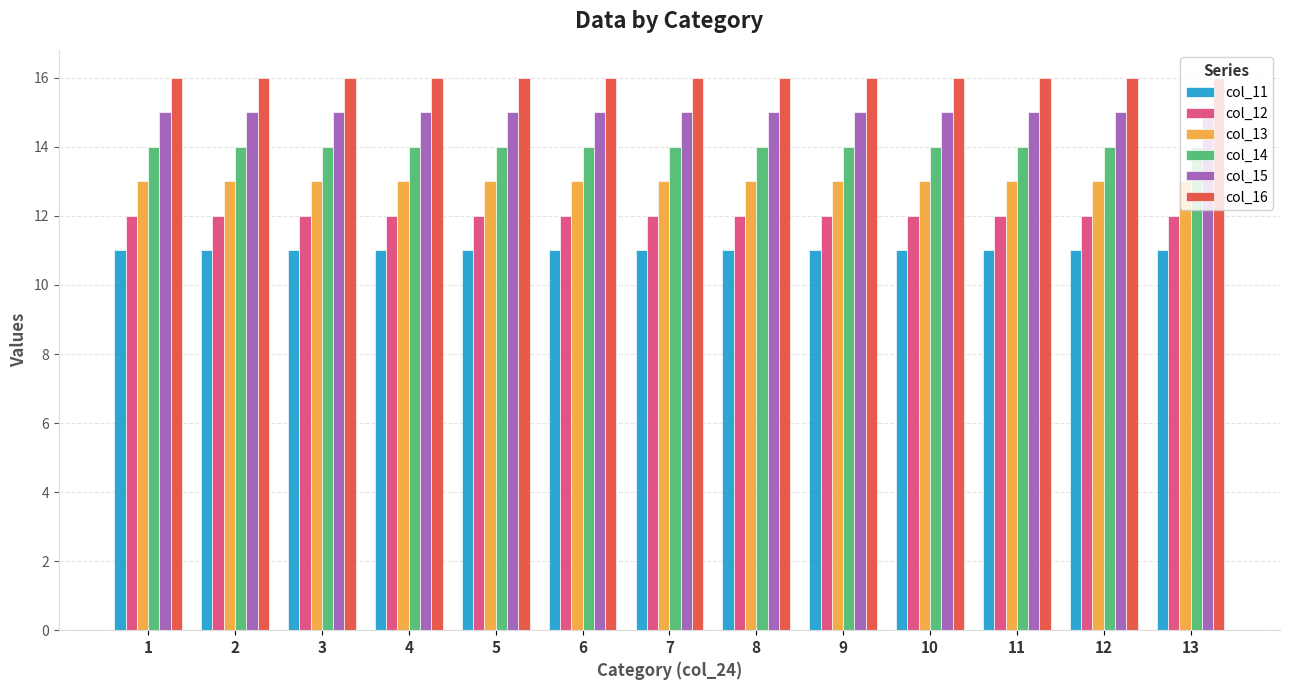

How many groups of bars are there?

13